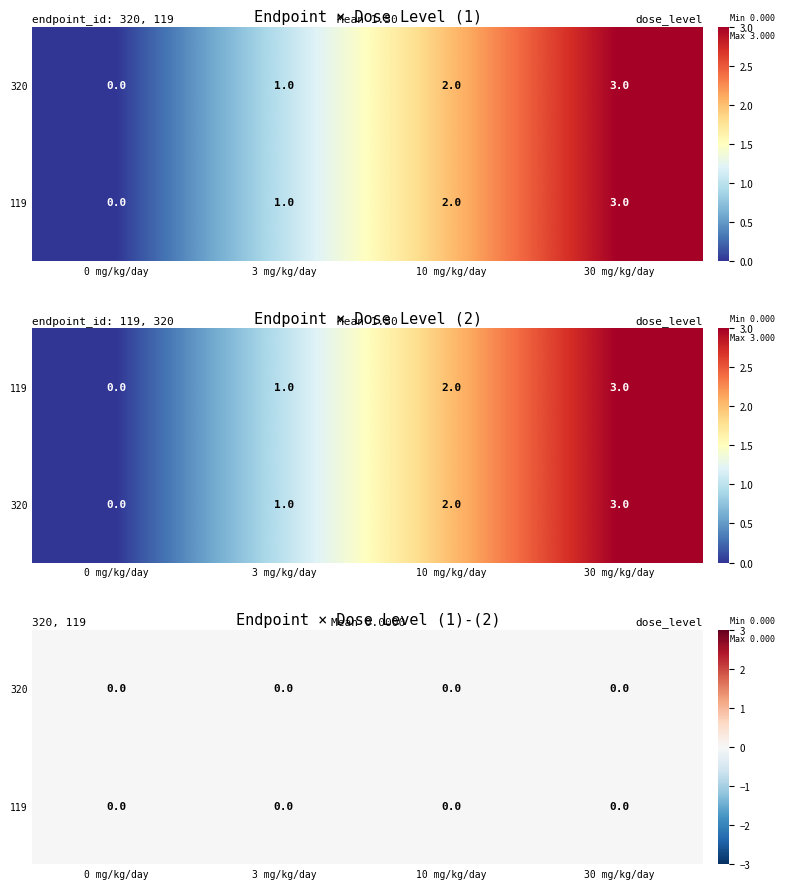

Is it true that 119 equals 2 at 10 mg/kg/day?

True